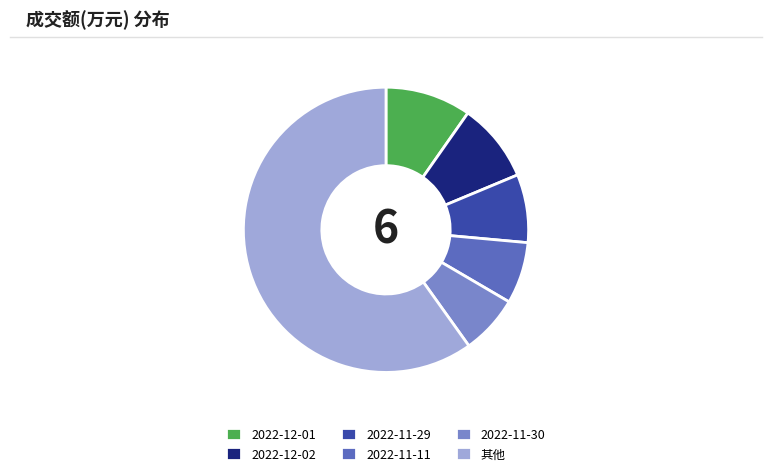

Combined, do 2022-12-02 and 其他 account for over 50%?

Yes